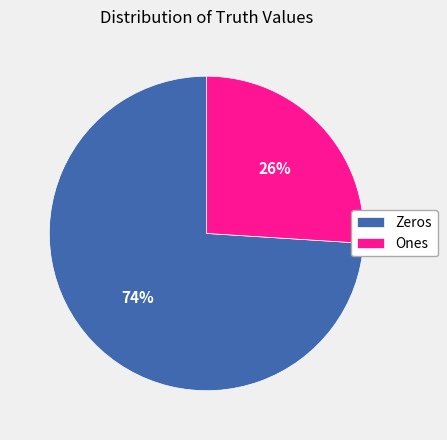

Count the number of slices in the pie.

2